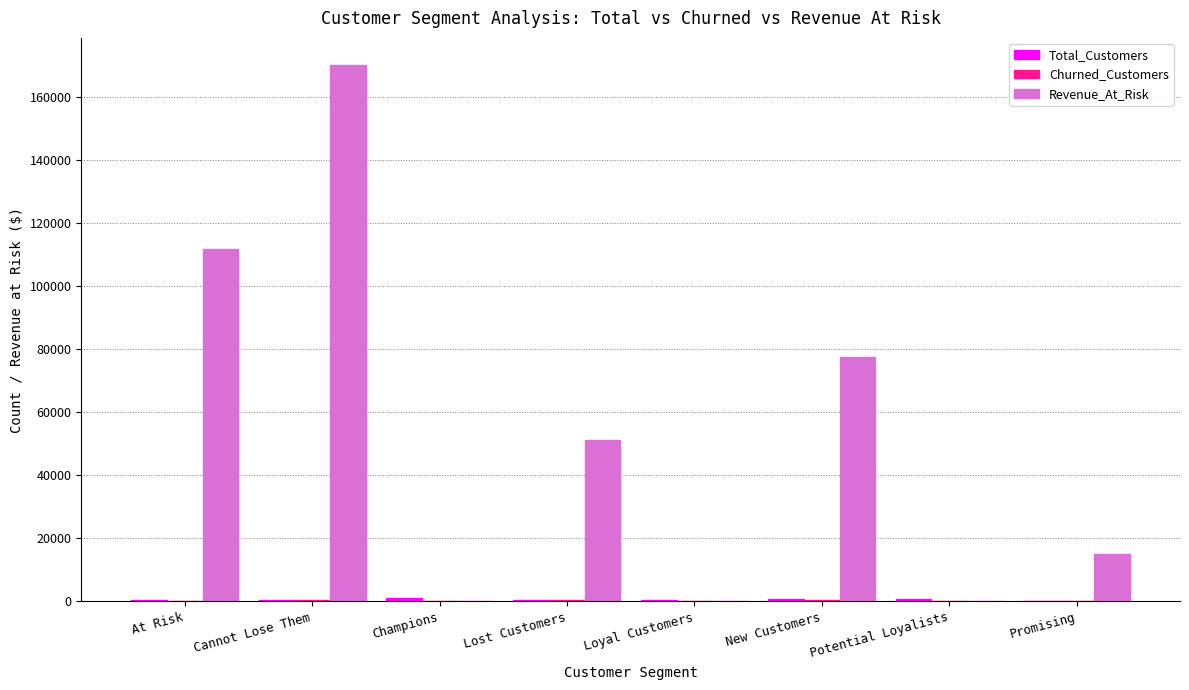

True or false: Revenue_At_Risk has a value of 77379.6 at New Customers.

True